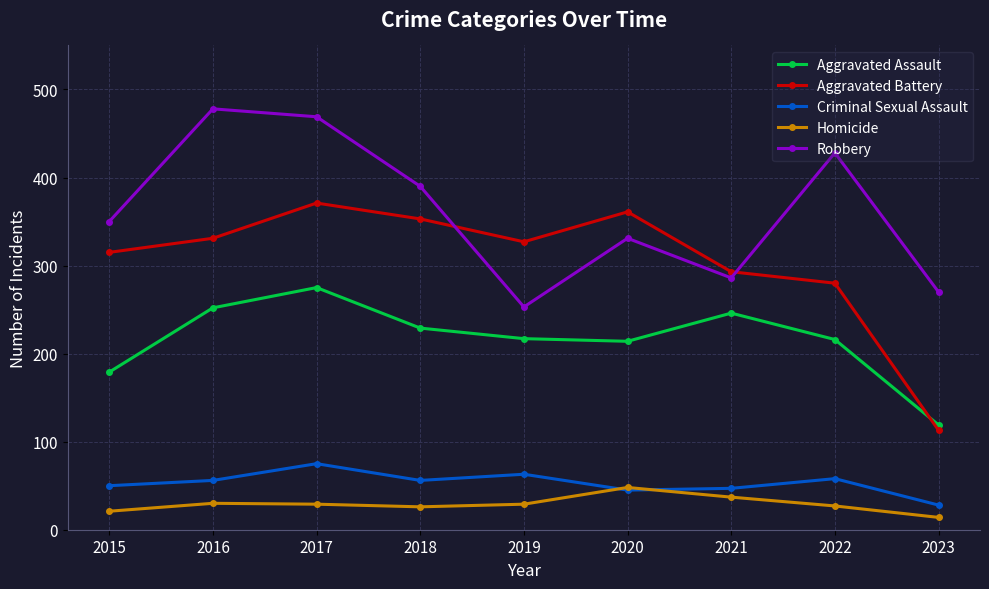

What is the total value across all series at 2023?

544